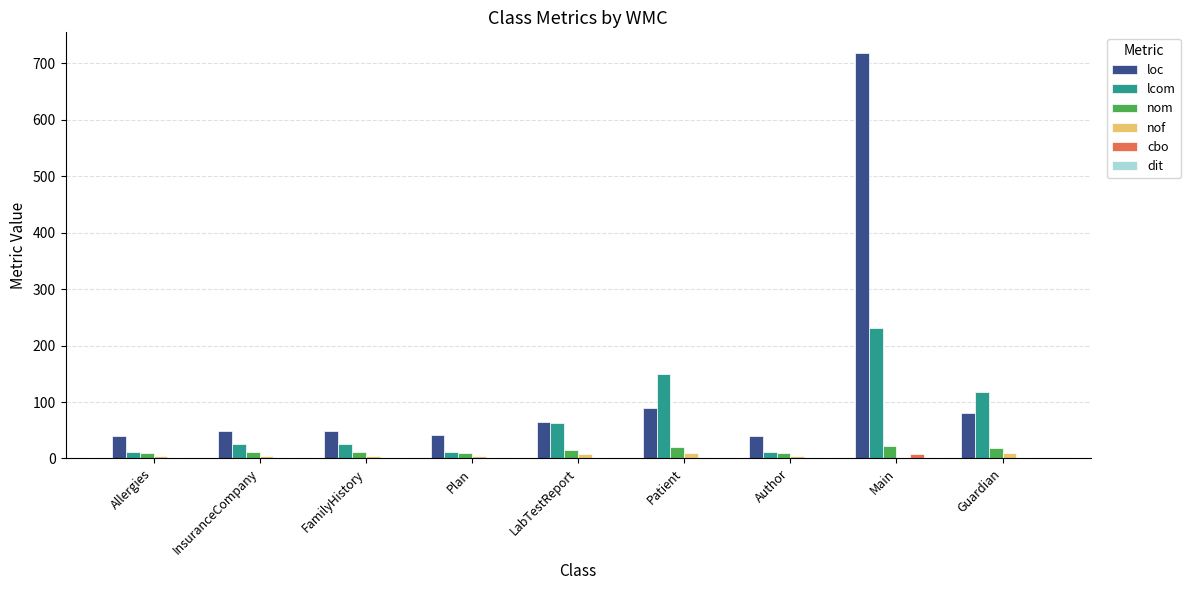

The value of cbo at InsuranceCompany is 0. True or false?

True